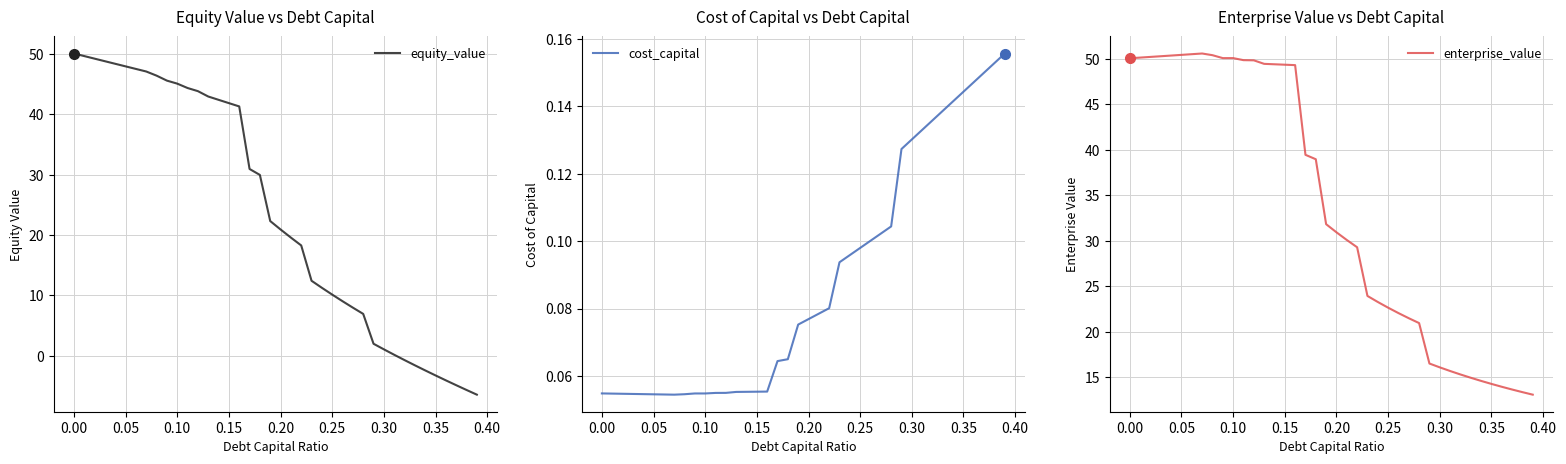

What is the lowest value of the equity_value series?

-6.4